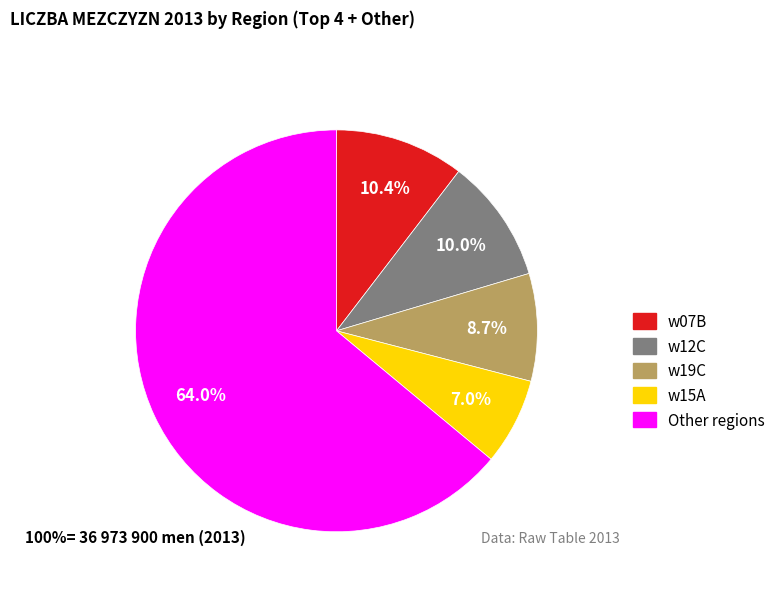

Is there any slice that represents more than half of the pie?

Yes